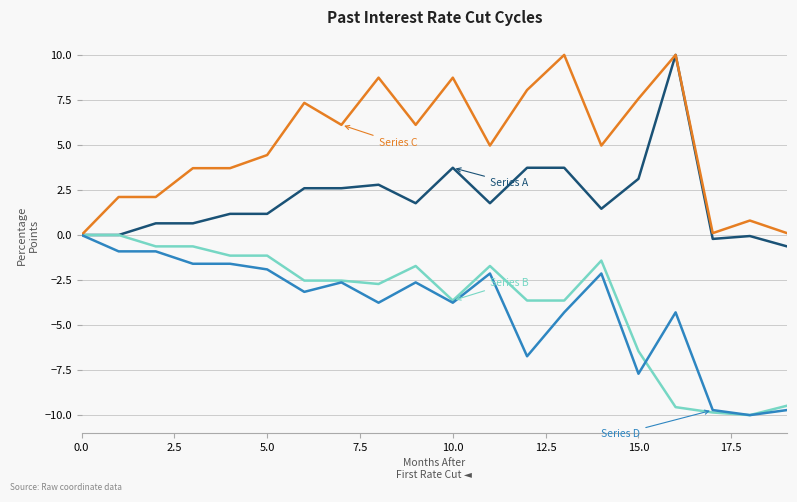

What is the maximum value shown in the chart?

10.0